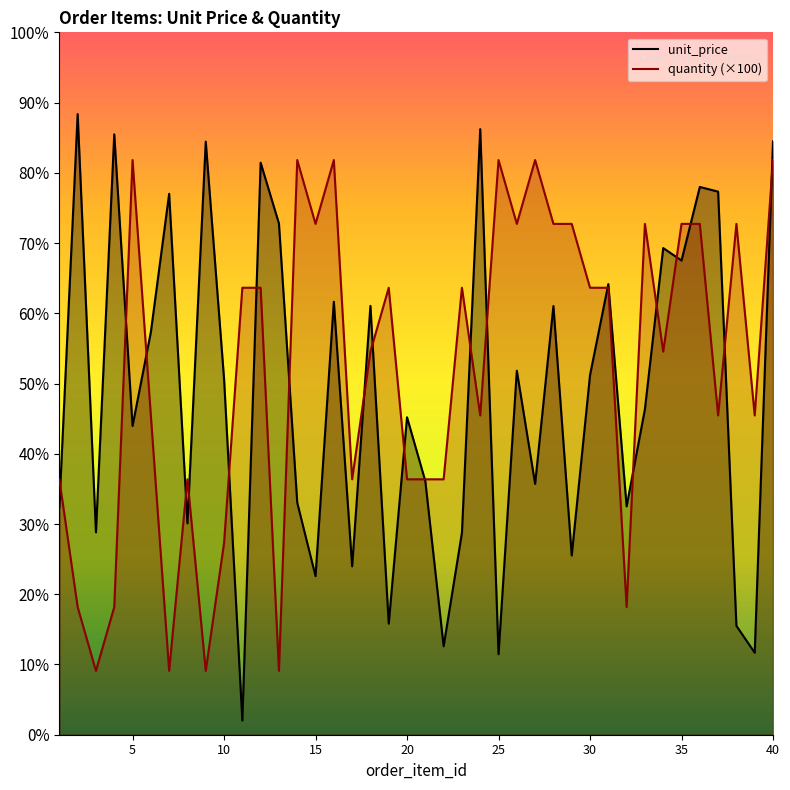

What is the spread (max minus min) of values at 27?

507.2